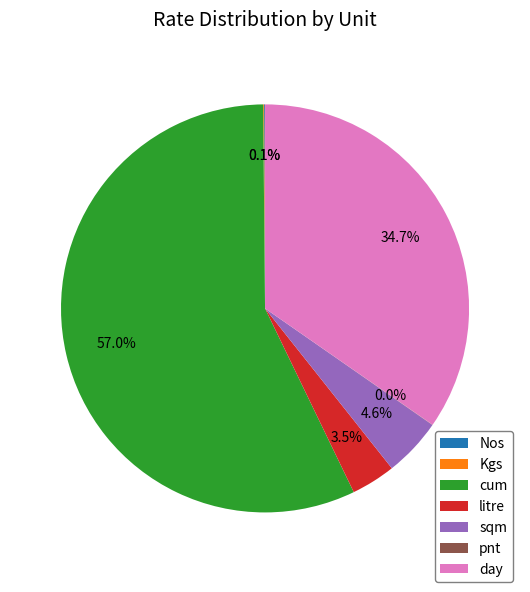

Approximately how many times larger is the value at litre compared to sqm?

0.8